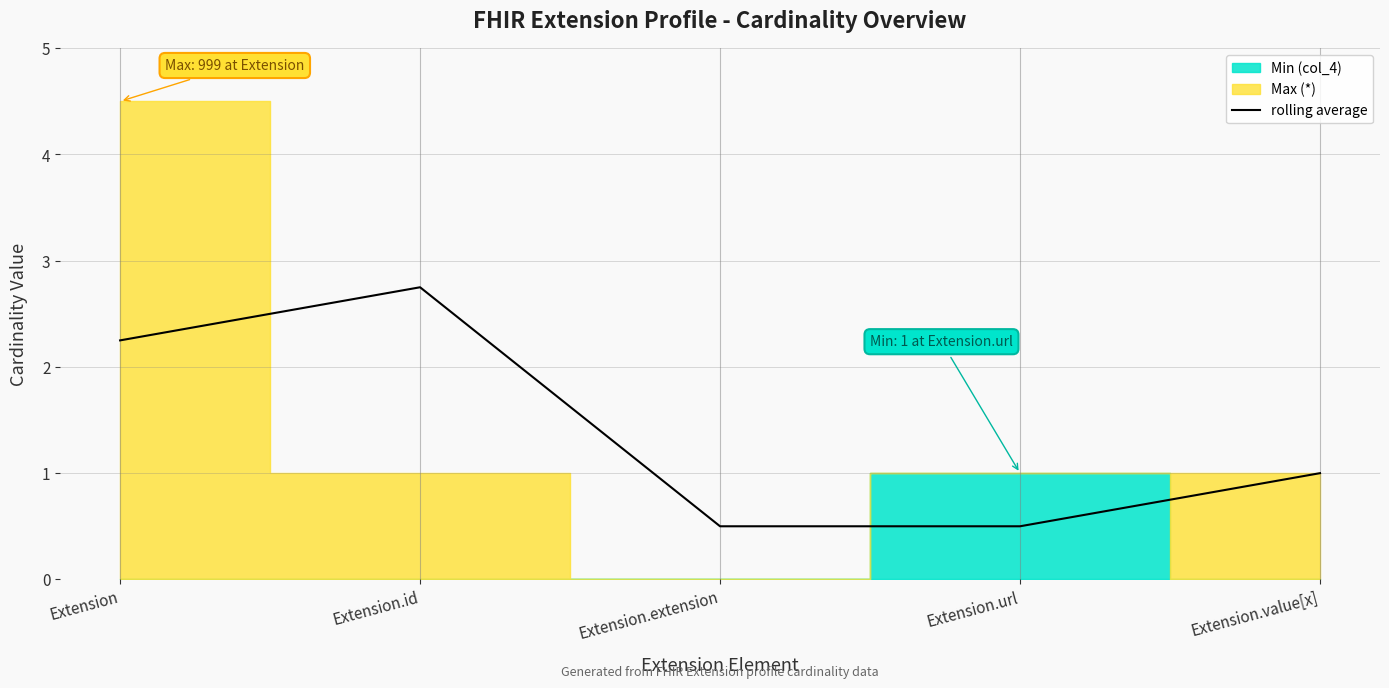

Is this an area chart (filled region under the line)?

No